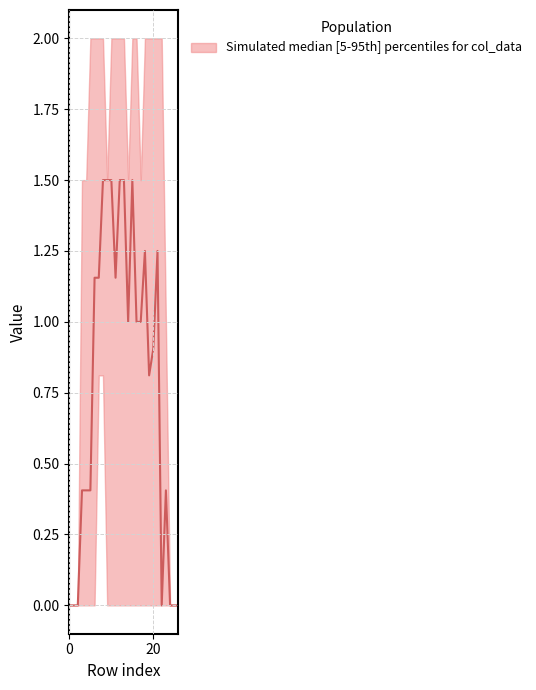

At how many categories does at least one series exceed 0?

21